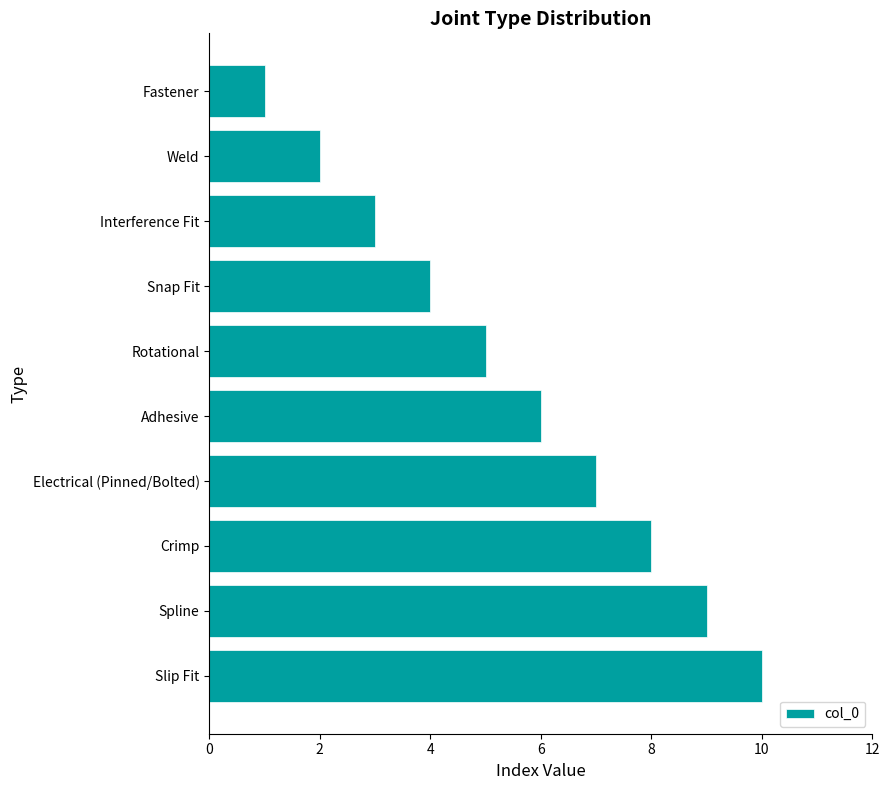

Read the value at Electrical (Pinned/Bolted).

7